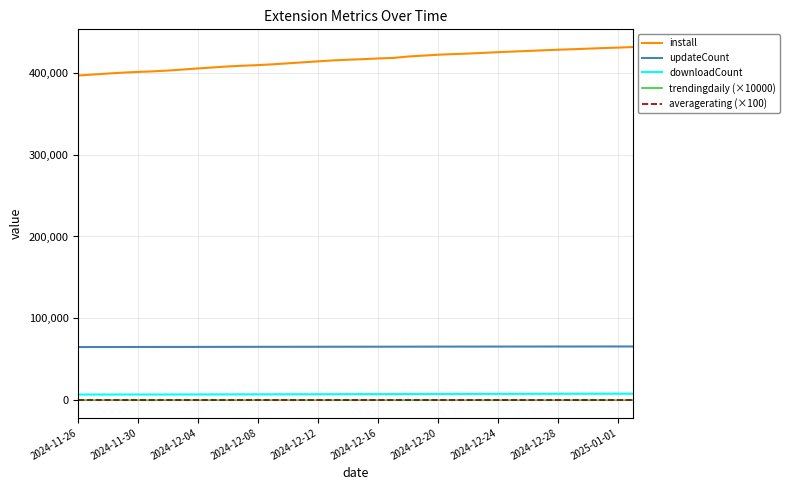

What is the maximum value shown in the chart?

431570.0